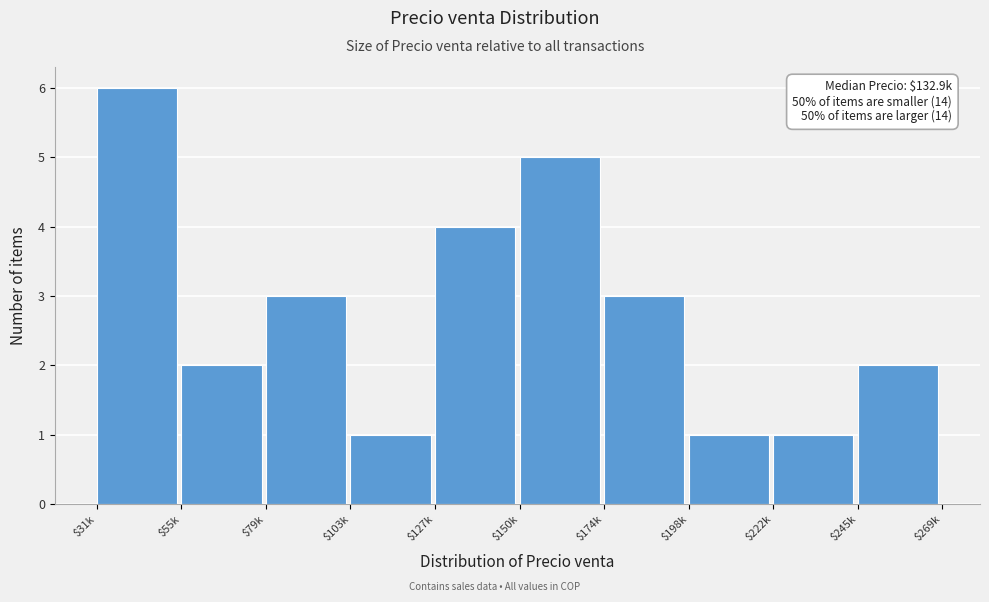

Reading right to left, list all the values displayed in this chart.

2	1	1	3	5	4	1	3	2	6